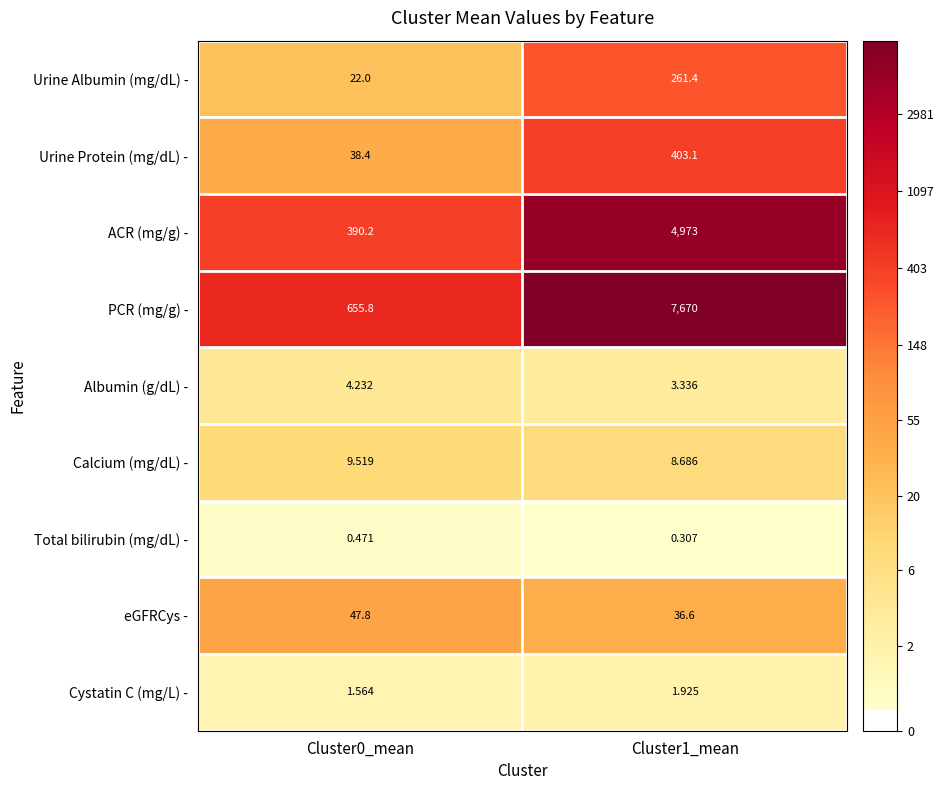

List the series in order of their peak value, highest first.

PCR (mg/g) -, ACR (mg/g) -, Urine Protein (mg/dL) -, Urine Albumin (mg/dL) -, eGFRCys -, Calcium (mg/dL) -, Albumin (g/dL) -, Cystatin C (mg/L) -, Total bilirubin (mg/dL) -